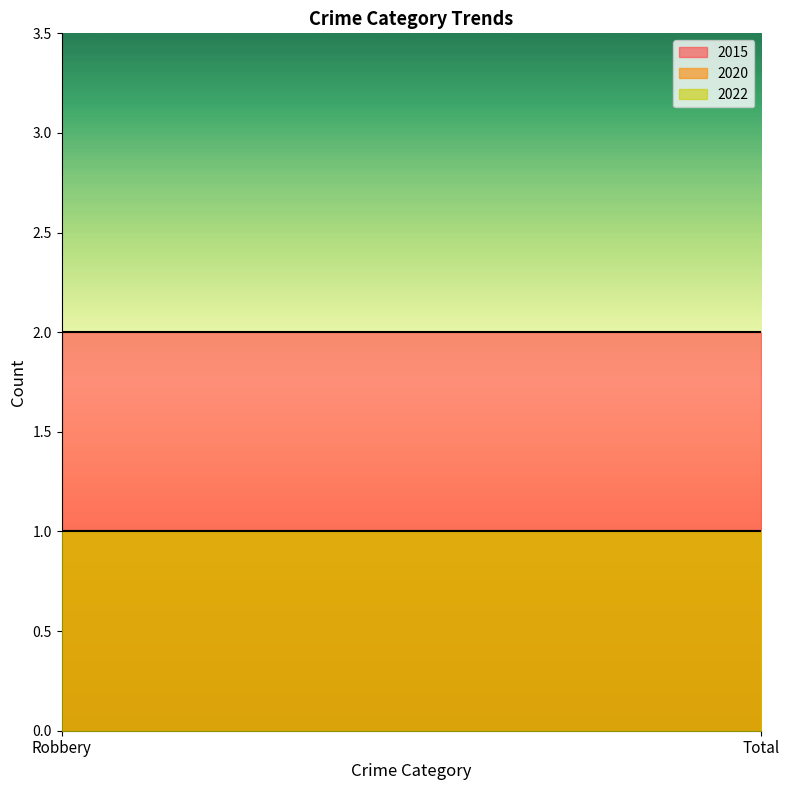

Rank the series at Total from highest to lowest value.

2015, 2020, 2022